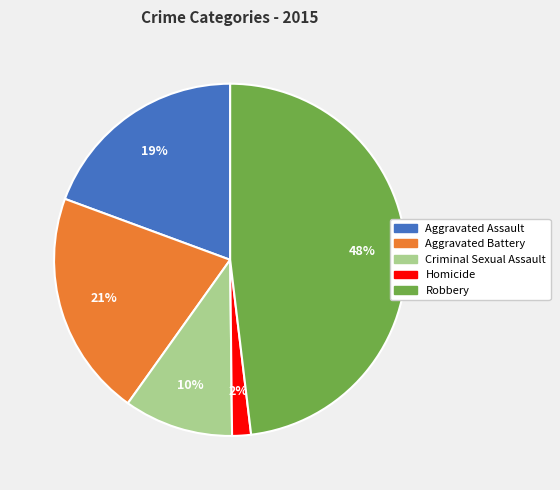

Do Robbery and Criminal Sexual Assault together represent more than half of the pie?

Yes